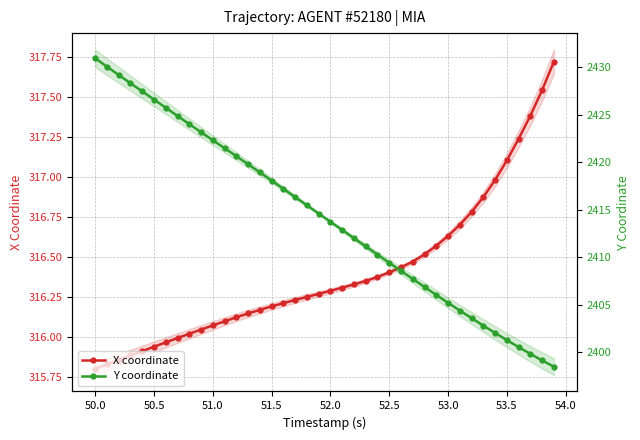

Count the number of data series in this chart.

2